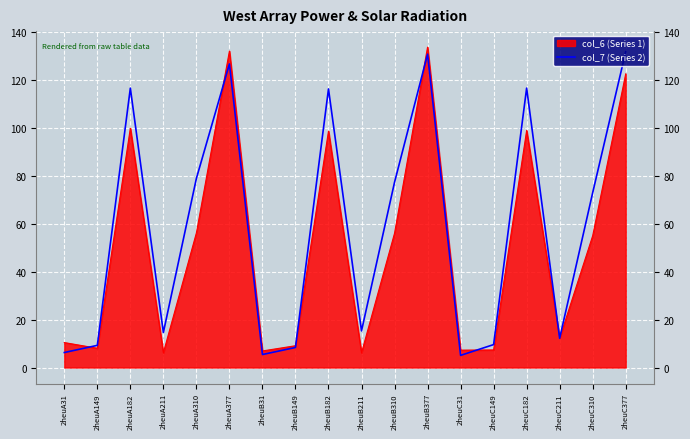

How many interior local valleys (lower than both neighbors) does the data have?

5